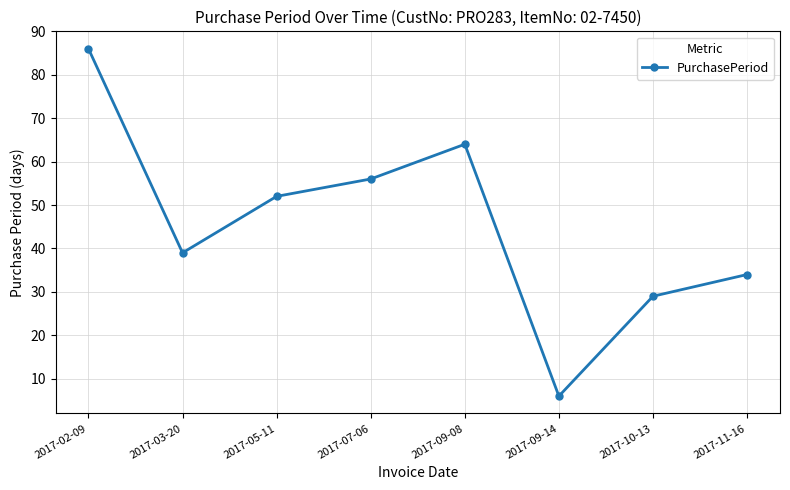

What is the sum of all values?

366